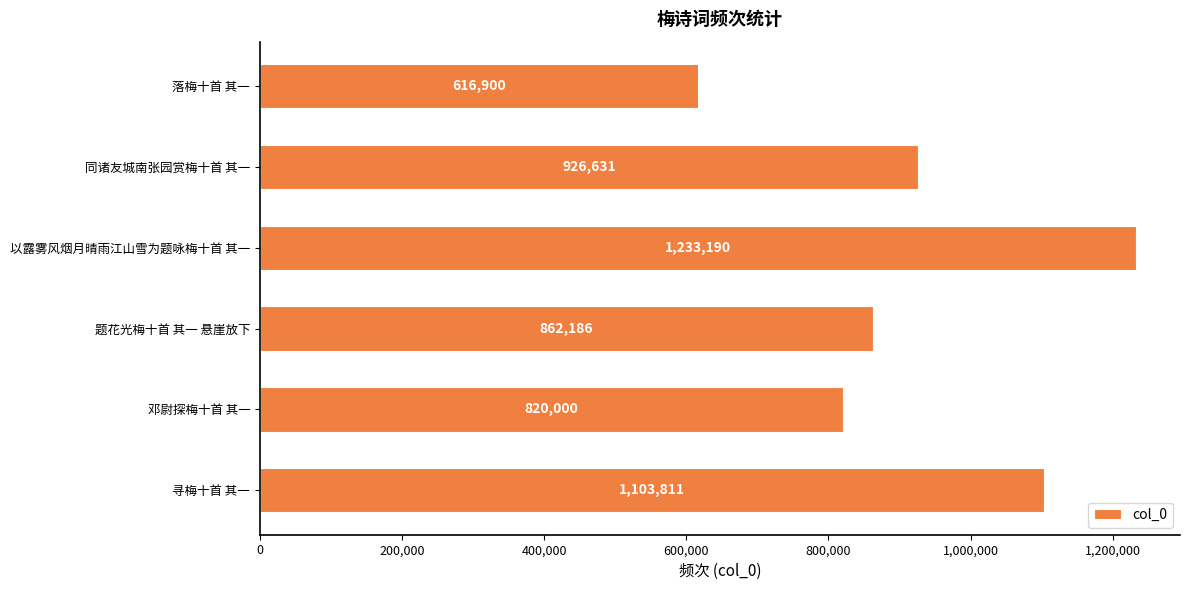

Which category has the lowest value across all series?

落梅十首 其一